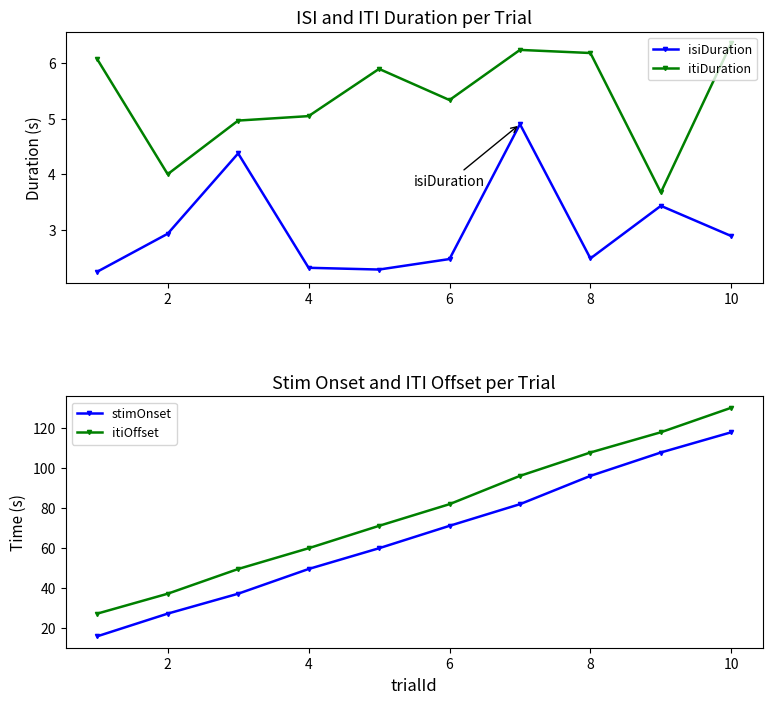

True or false: itiDuration and isiDuration cross at least once.

False